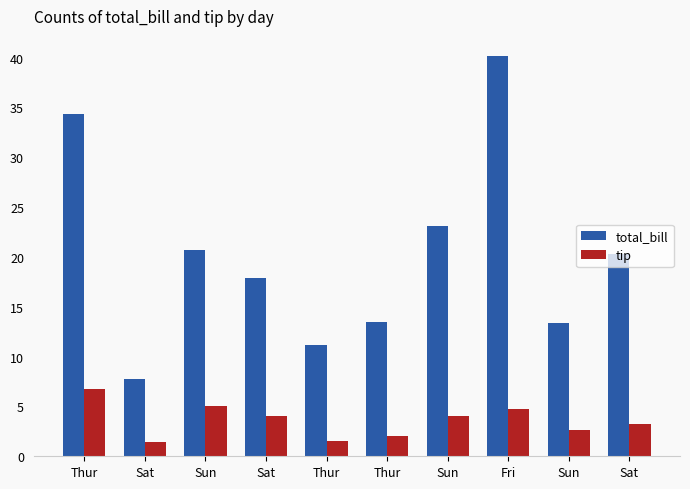

Which series has the widest spread of values?

total_bill